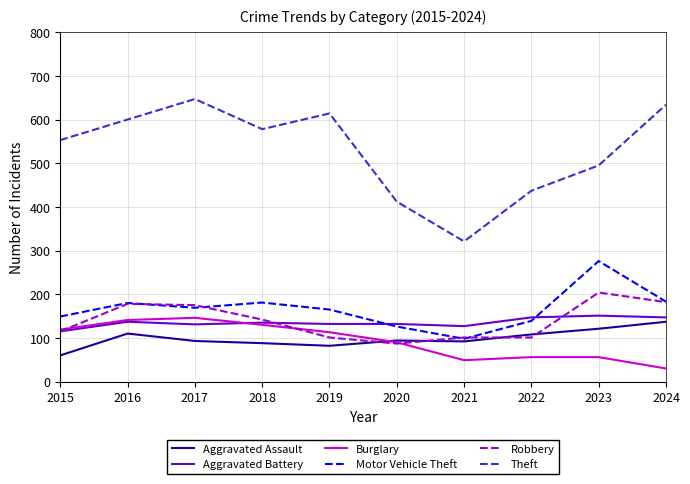

Which label corresponds to the smallest value in the chart?

2024